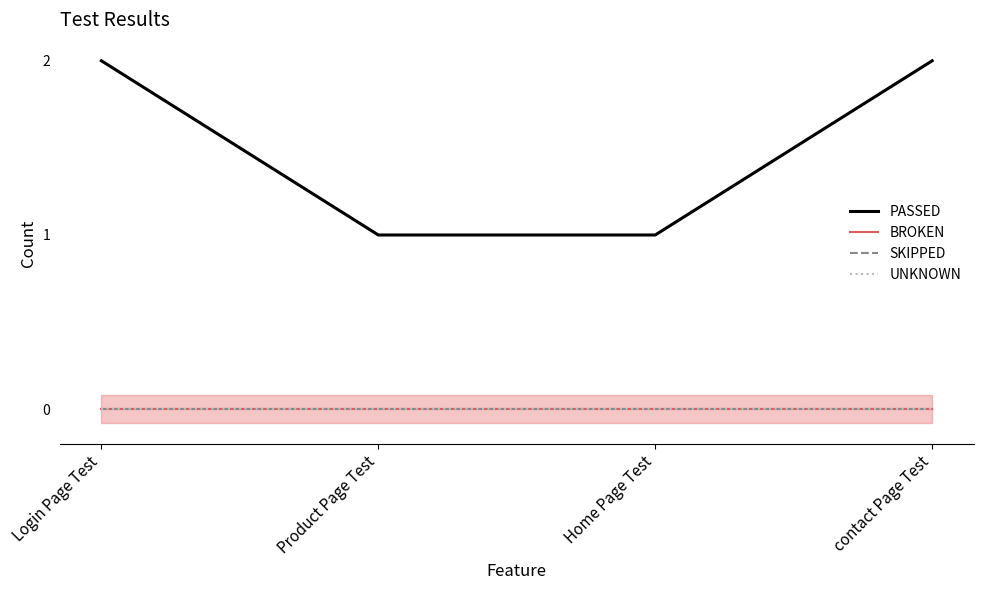

What is the label of the 3rd point from the left?

Home Page Test